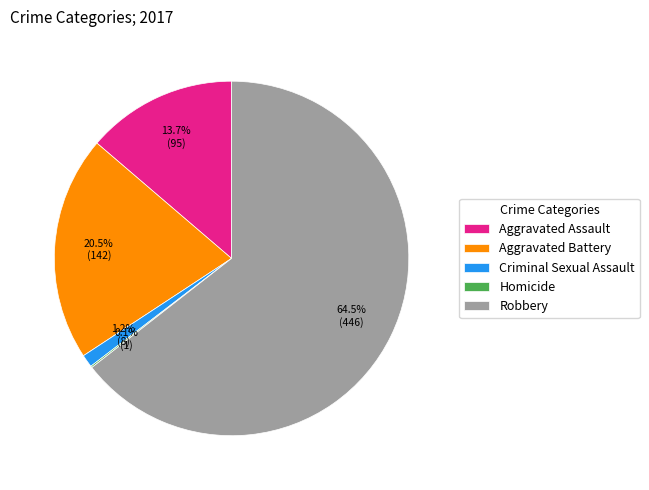

Do Aggravated Battery and Robbery together represent more than half of the pie?

Yes